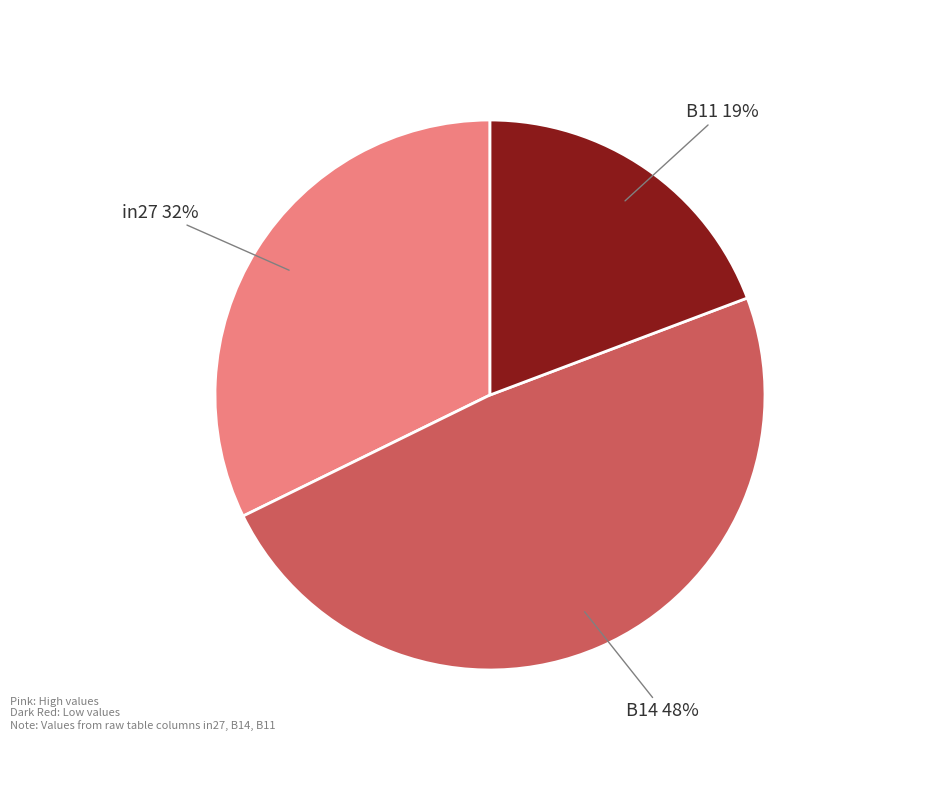

To the nearest percent, what is the difference between the largest and smallest slice percentages?

29%